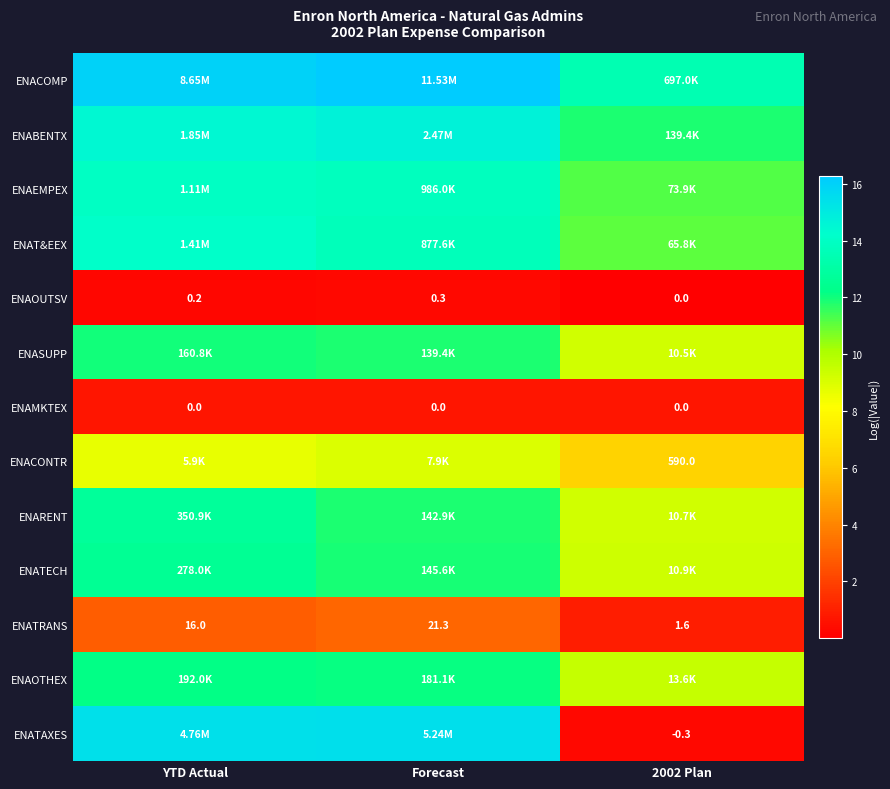

Where is ENATRANS nearest to the value 11?

YTD Actual